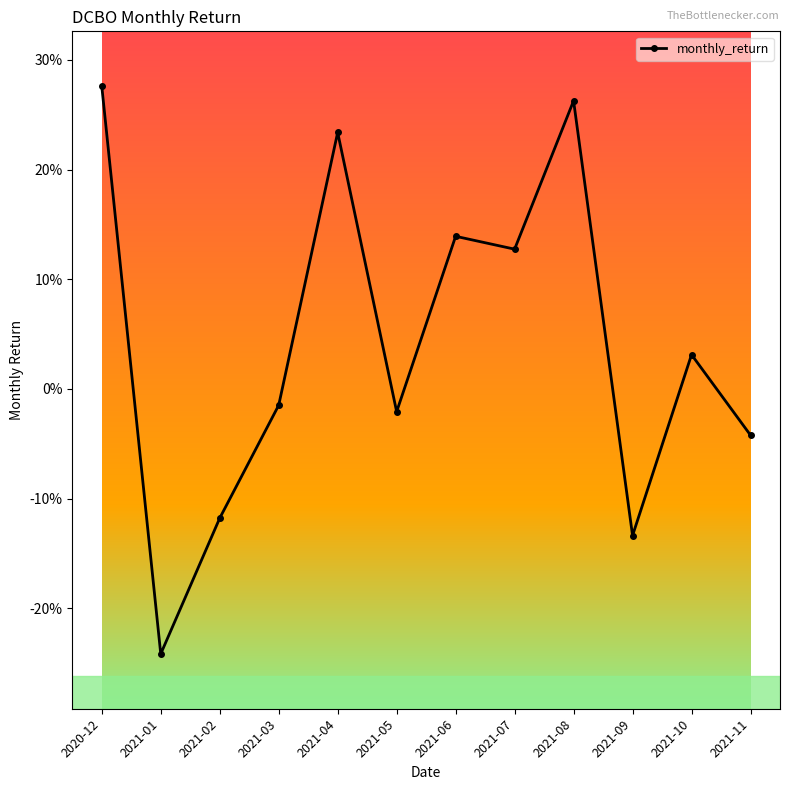

True or false: the data shows 0.1 at 2021-08.

False